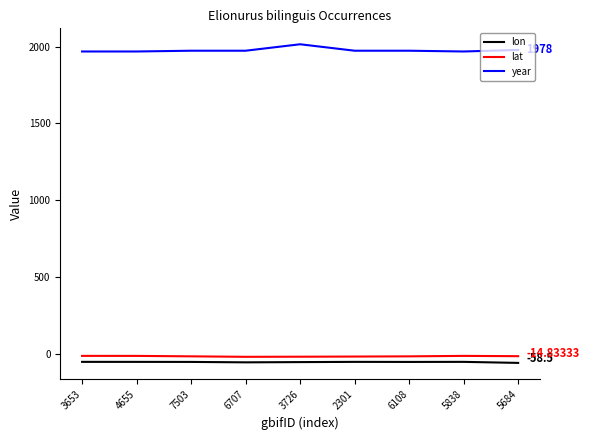

True or false: lat and lon intersect in this chart.

False